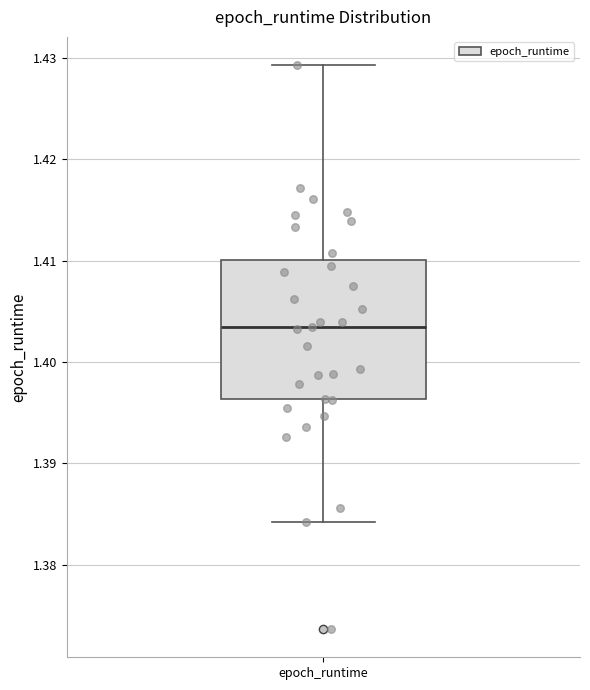

Read this box plot against the y-axis: the position of the median line, the range covered by the box, and the ends of both whiskers. The values are not printed on the chart, so give them approximately, as read against the axis.

median 1.403, box 1.396 to 1.410, whiskers 1.384 to 1.429